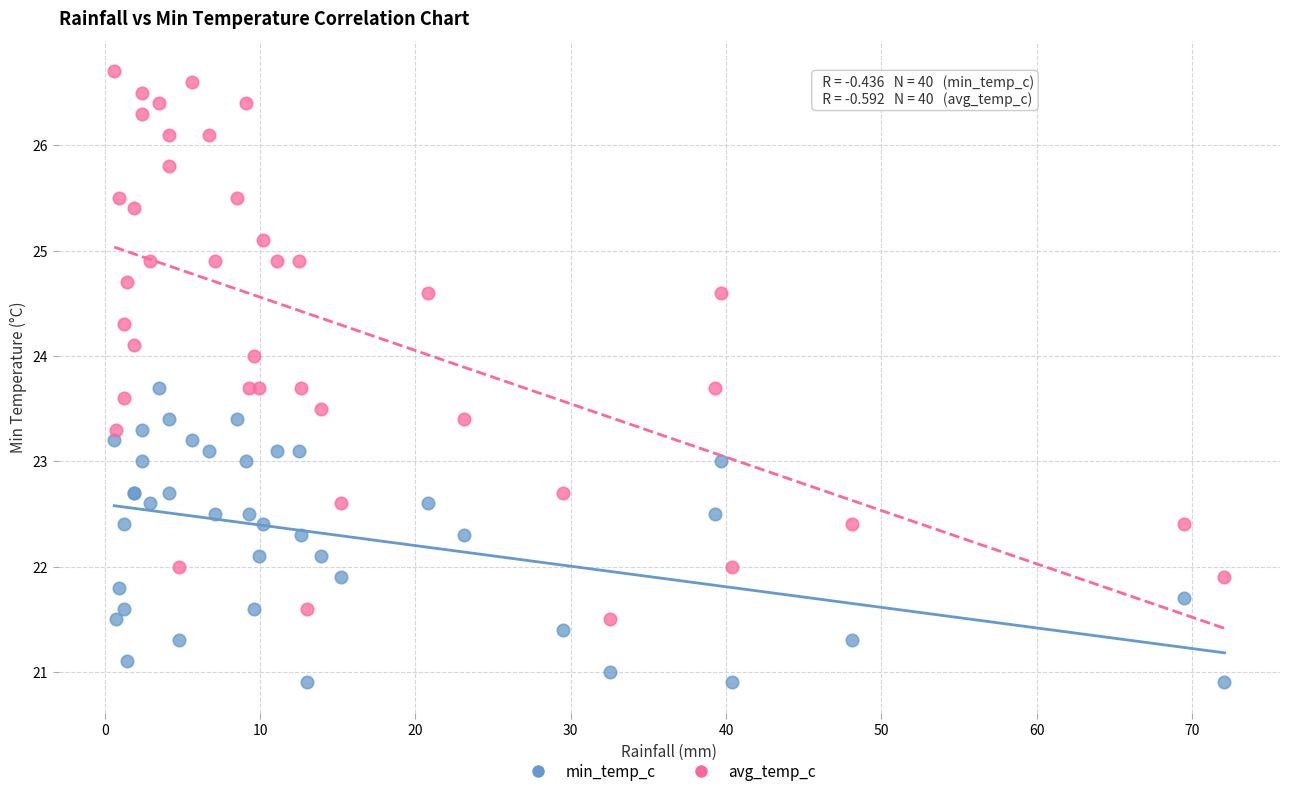

Which series reaches the minimum Y coordinate?

min_temp_c